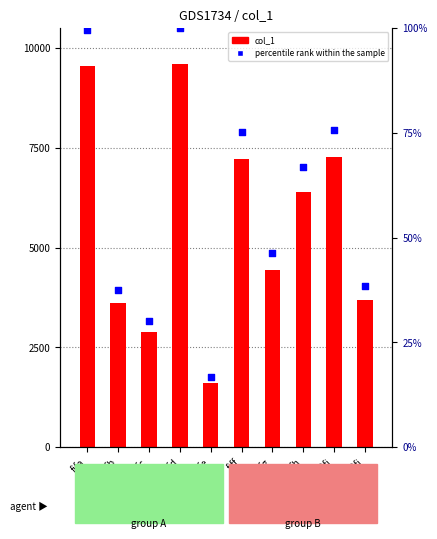

Which series reaches the maximum Y coordinate?

col_1